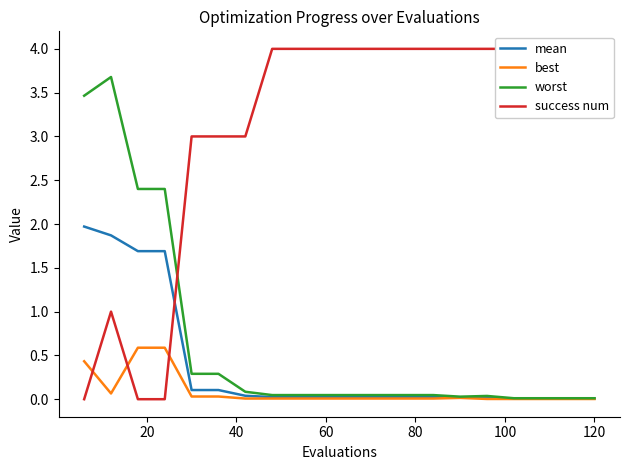

Reading right to left, extract all data points from this chart.

mean: 0.0	0.0	0.0	0.0	0.0	0.0	0.0	0.0	0.0	0.0	0.0	0.0	0.0	0.0	0.1	0.1	1.7	1.7	1.9	2.0
best: 0.0	0.0	0.0	0.0	0.0	0.0	0.0	0.0	0.0	0.0	0.0	0.0	0.0	0.0	0.0	0.0	0.6	0.6	0.1	0.4
worst: 0.0	0.0	0.0	0.0	0.0	0.0	0.0	0.0	0.0	0.0	0.0	0.0	0.0	0.1	0.3	0.3	2.4	2.4	3.7	3.5
success num: 4.0	4.0	4.0	4.0	4.0	4.0	4.0	4.0	4.0	4.0	4.0	4.0	4.0	3.0	3.0	3.0	0.0	0.0	1.0	0.0